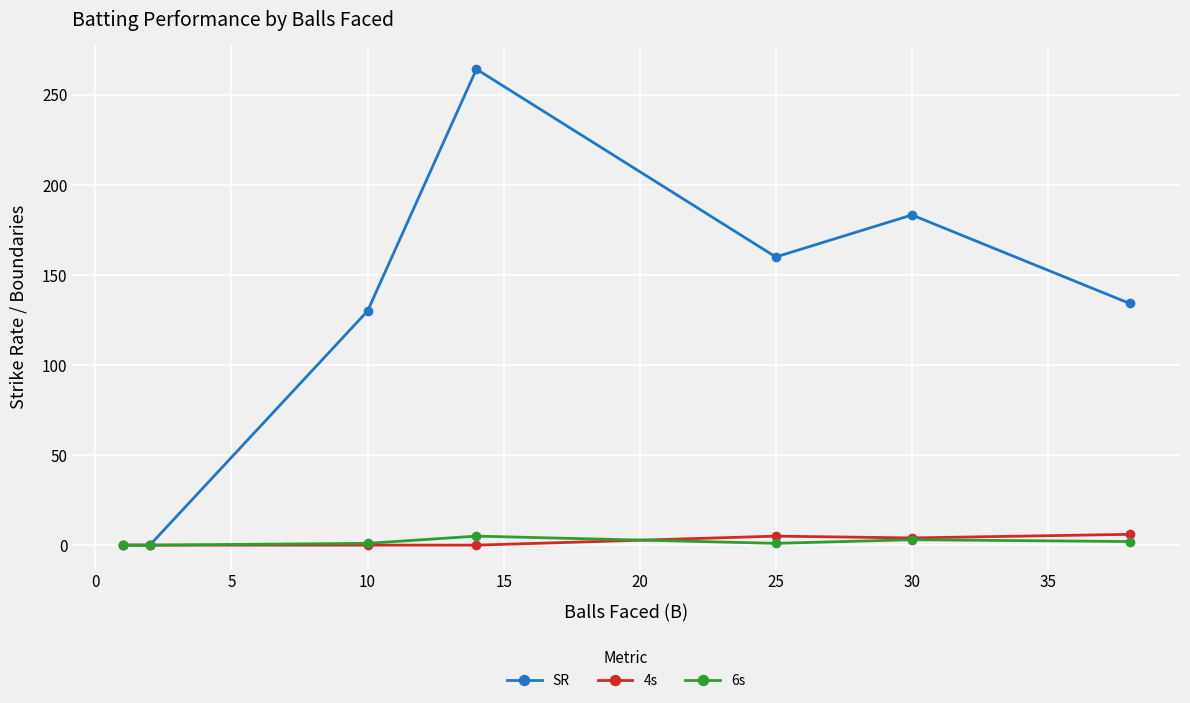

At how many categories does at least one series exceed 78?

5